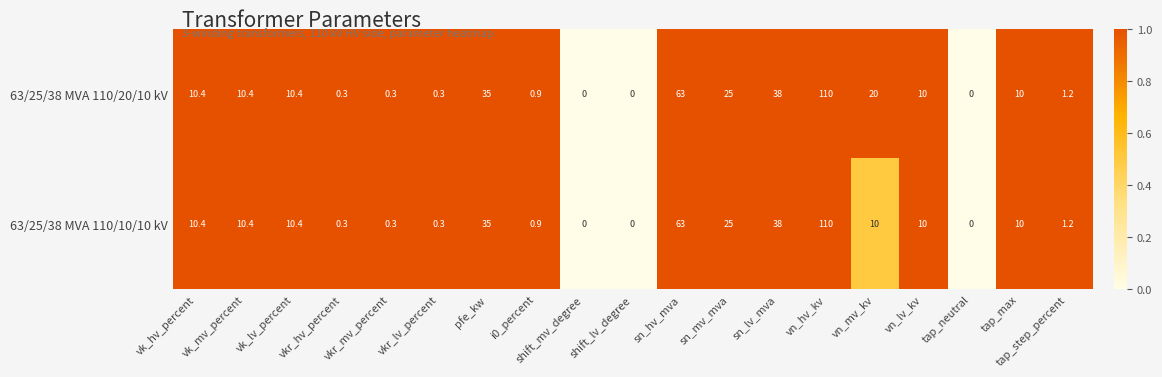

What is the difference between the maximum and minimum values in the 63/25/38 MVA 110/20/10 kV series?

110.0